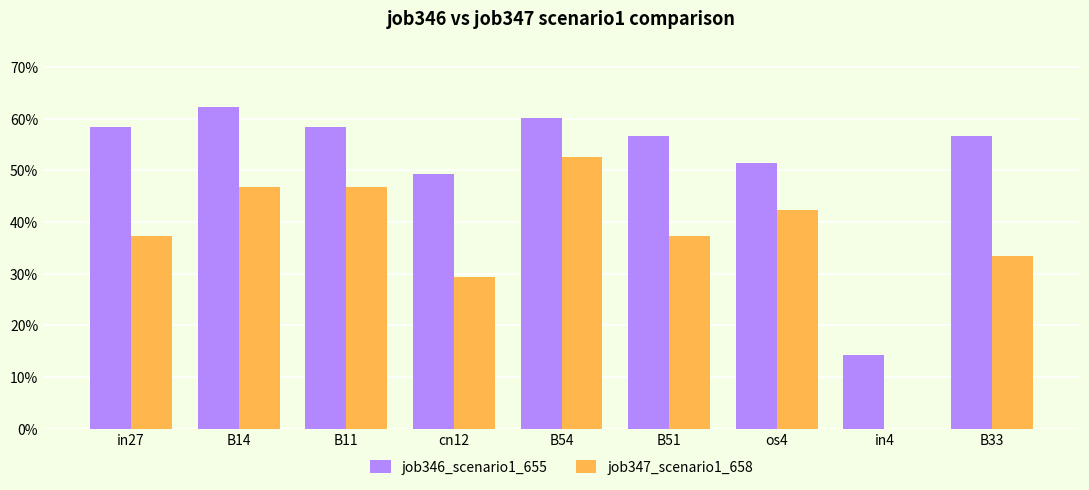

What is the approximate value of job346_scenario1_655 at B51?

0.6